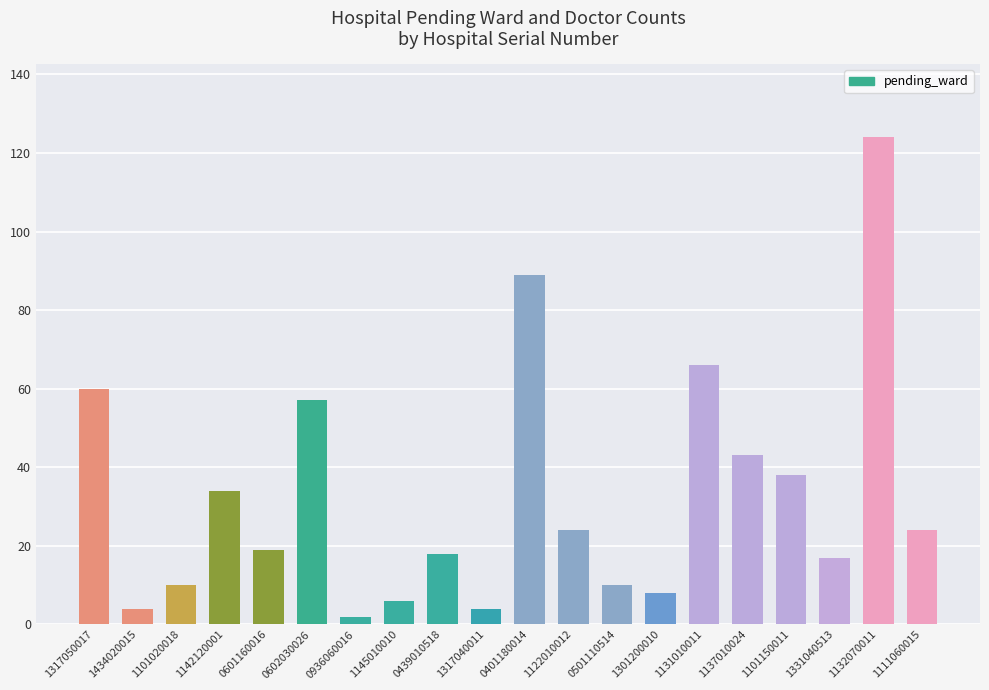

What is the maximum value shown in the chart?

124